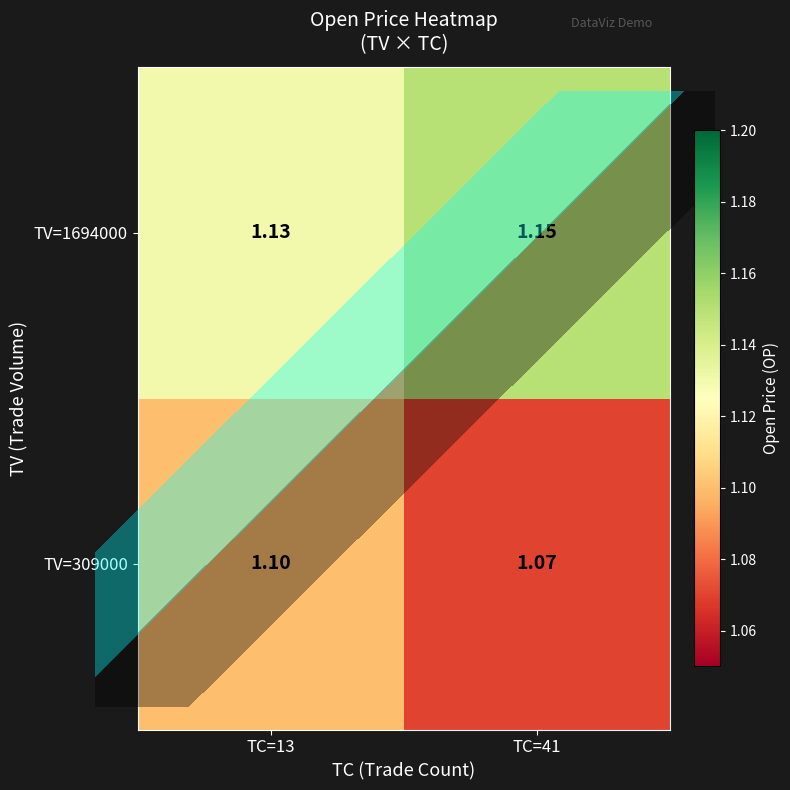

Count the number of categories in the chart.

2